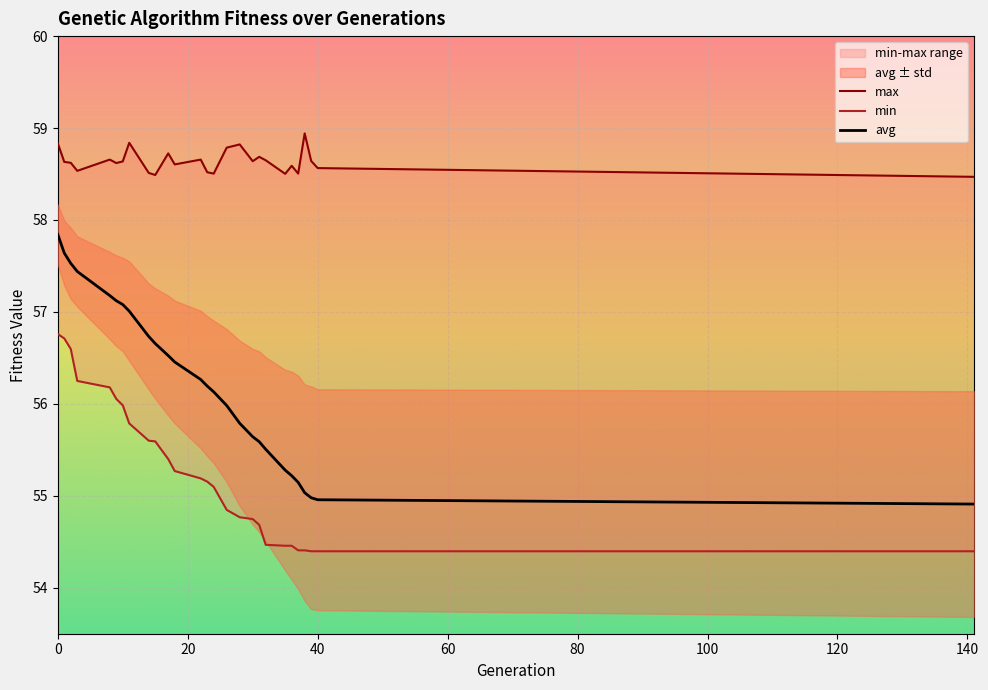

Which series has the widest spread of values?

avg